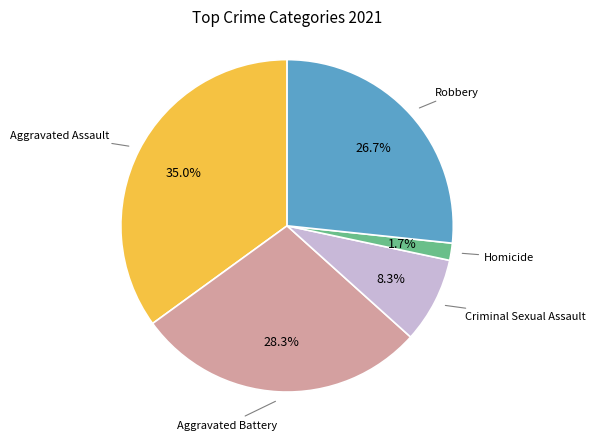

Is there any slice that represents more than half of the pie?

No